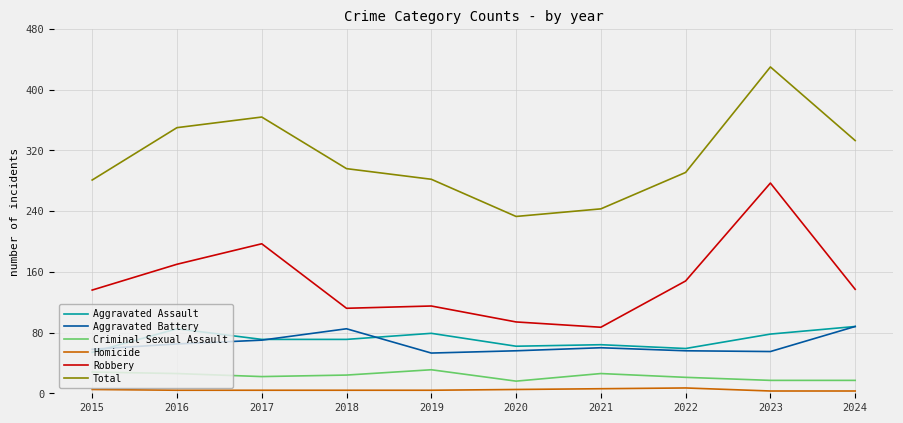

Which label corresponds to the largest value in the chart?

2023